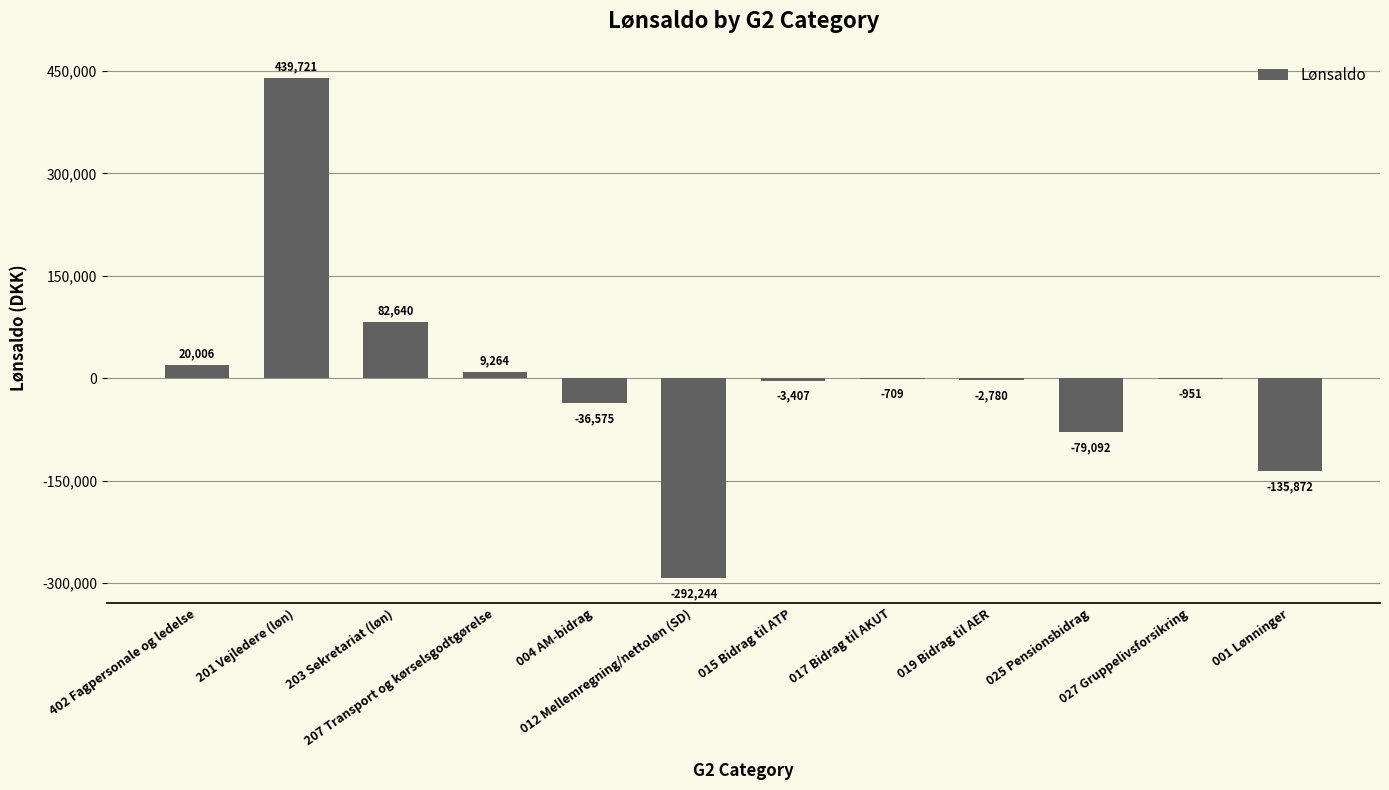

At which label is the value closest to 73738?

203 Sekretariat (løn)